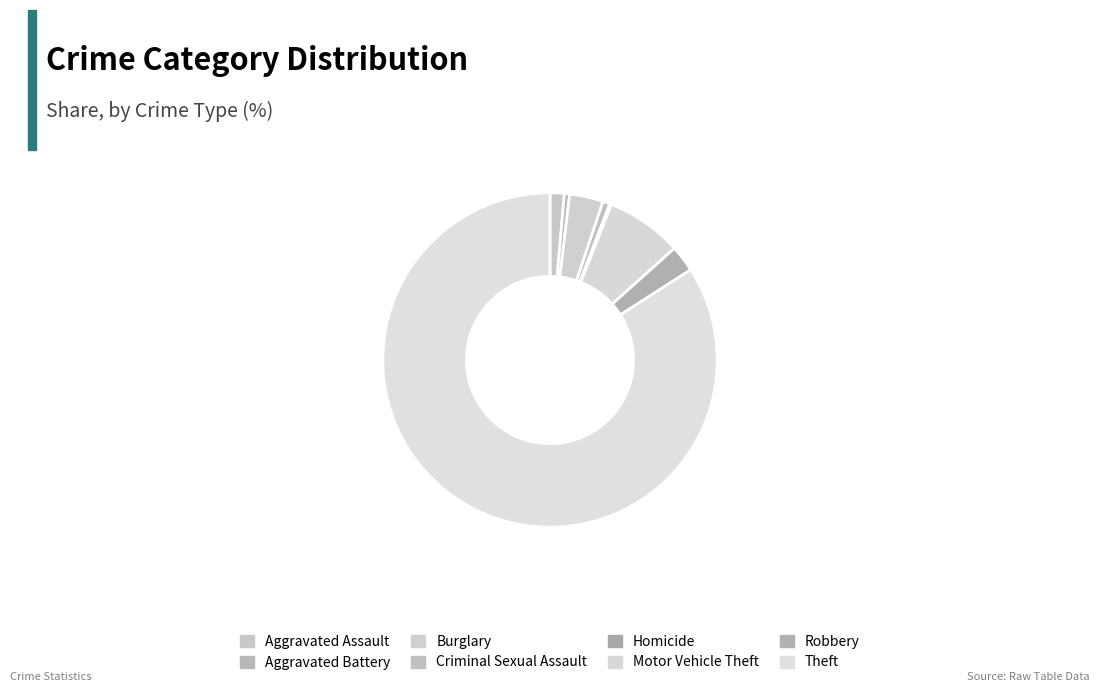

To the nearest percent, what is the average slice percentage?

12%